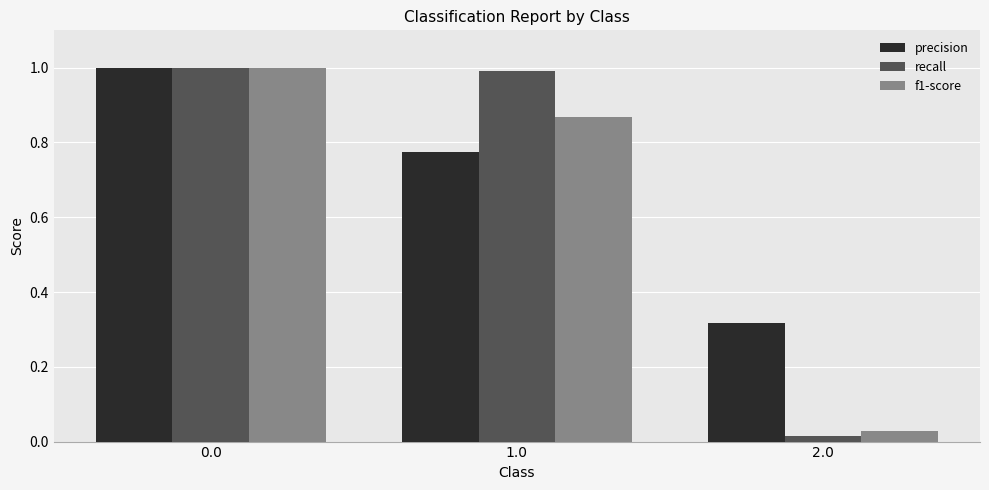

Are the bars grouped side by side (vs. stacked)?

Yes